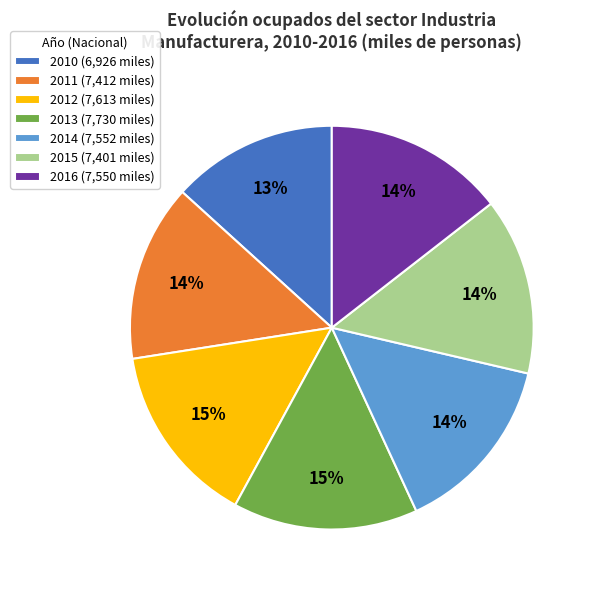

Combined, do 2012 (7,613 miles) and 2014 (7,552 miles) account for over 50%?

No